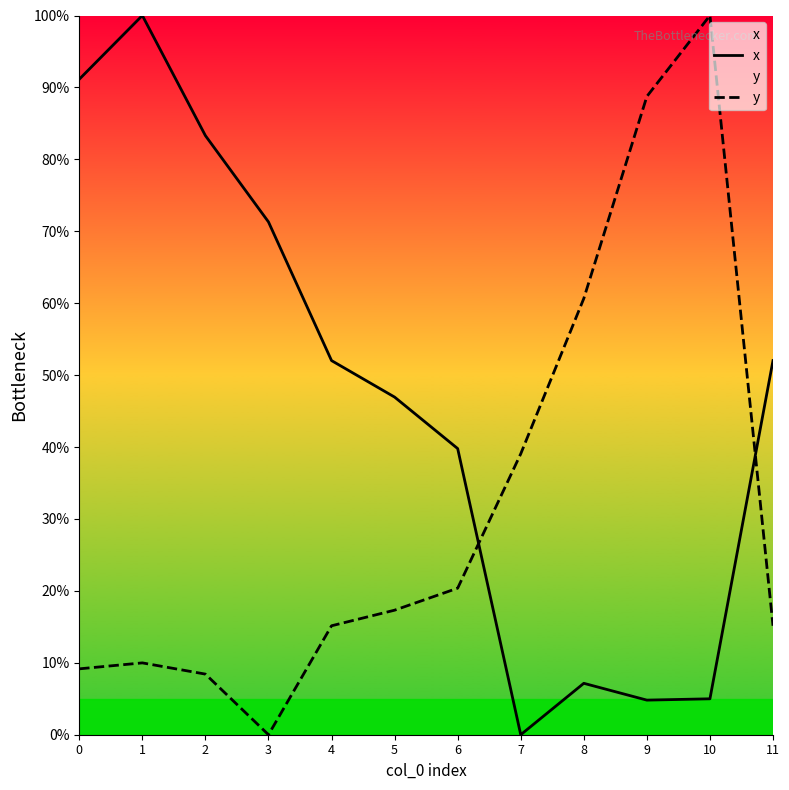

The value of x at 9 is 7.6. True or false?

False